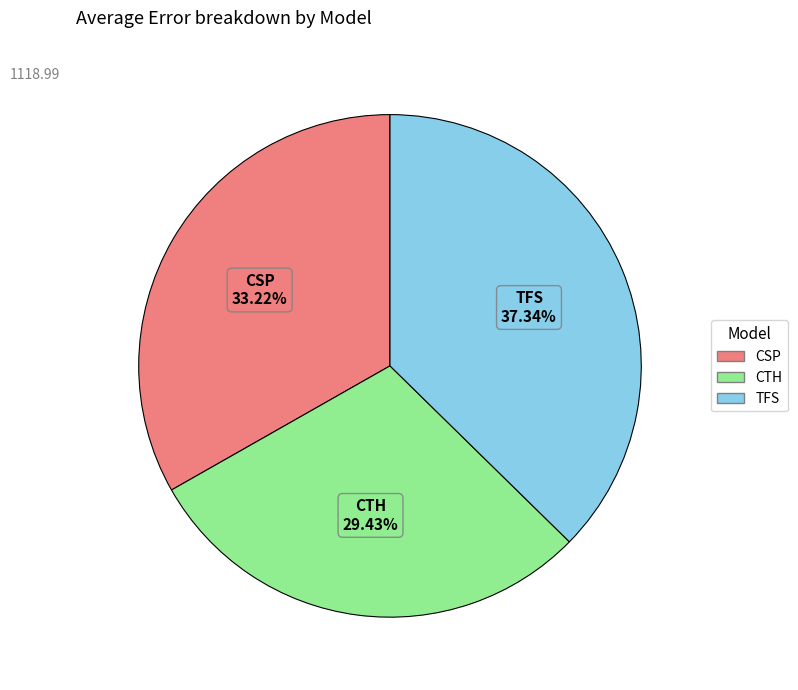

Is CTH the majority of the pie?

No